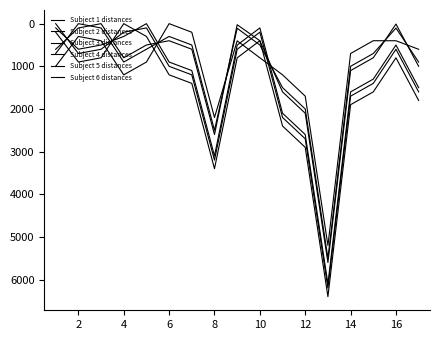

How many lines are shown in the chart?

6